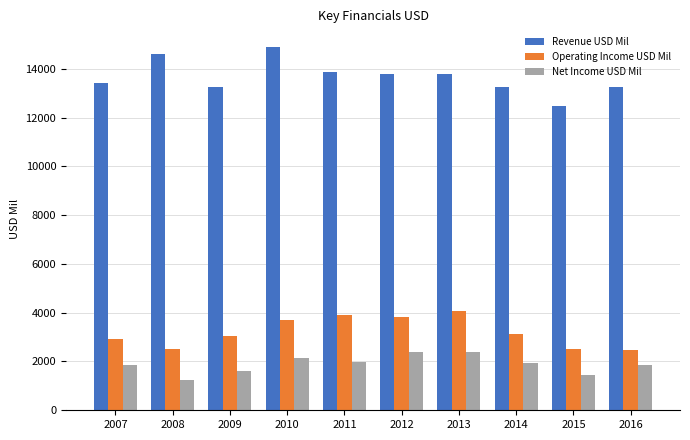

What is the value of the Net Income USD Mil bar at the 1st from the left?

1838